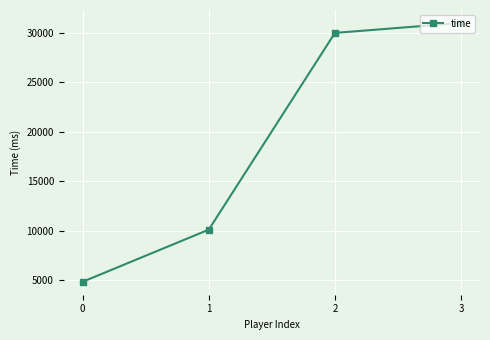

How many distinct data groups are displayed?

1